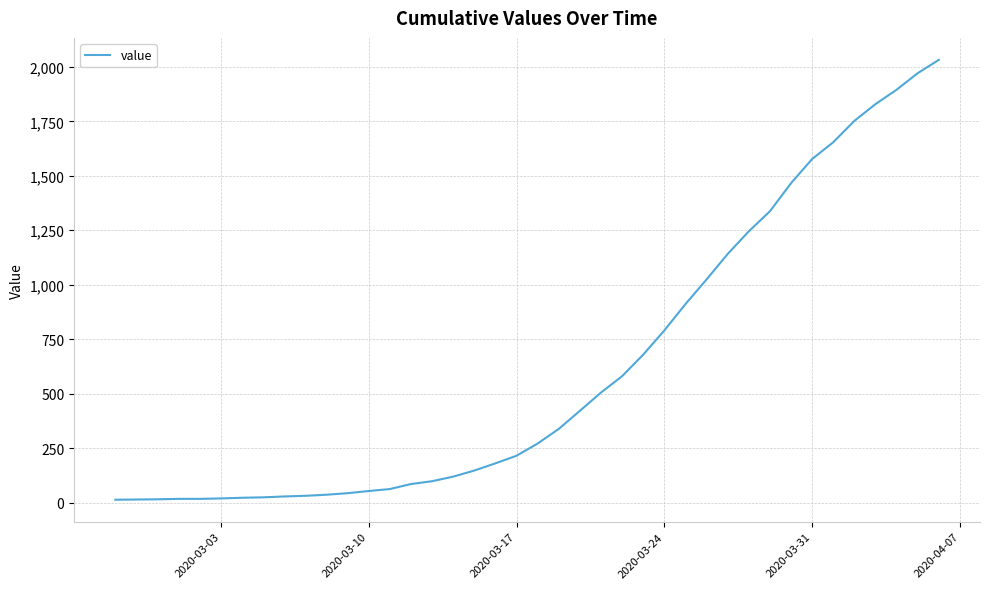

What is the greatest value displayed?

2032